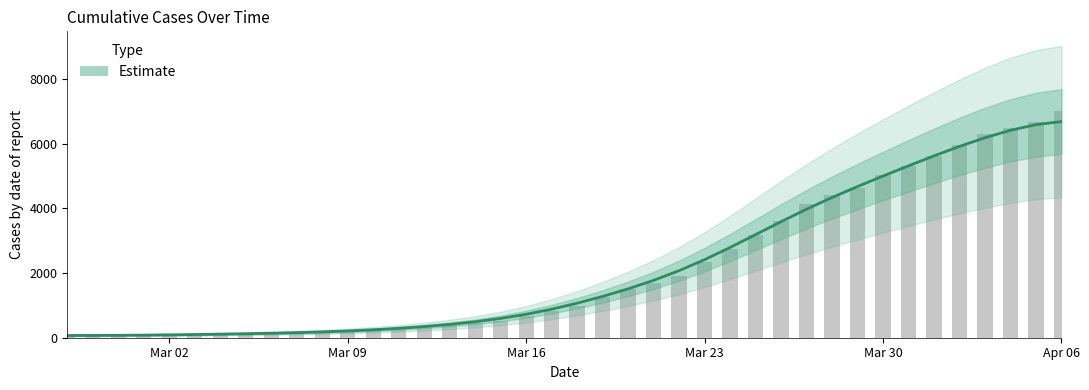

What is the difference between the maximum and minimum values?

6612.9